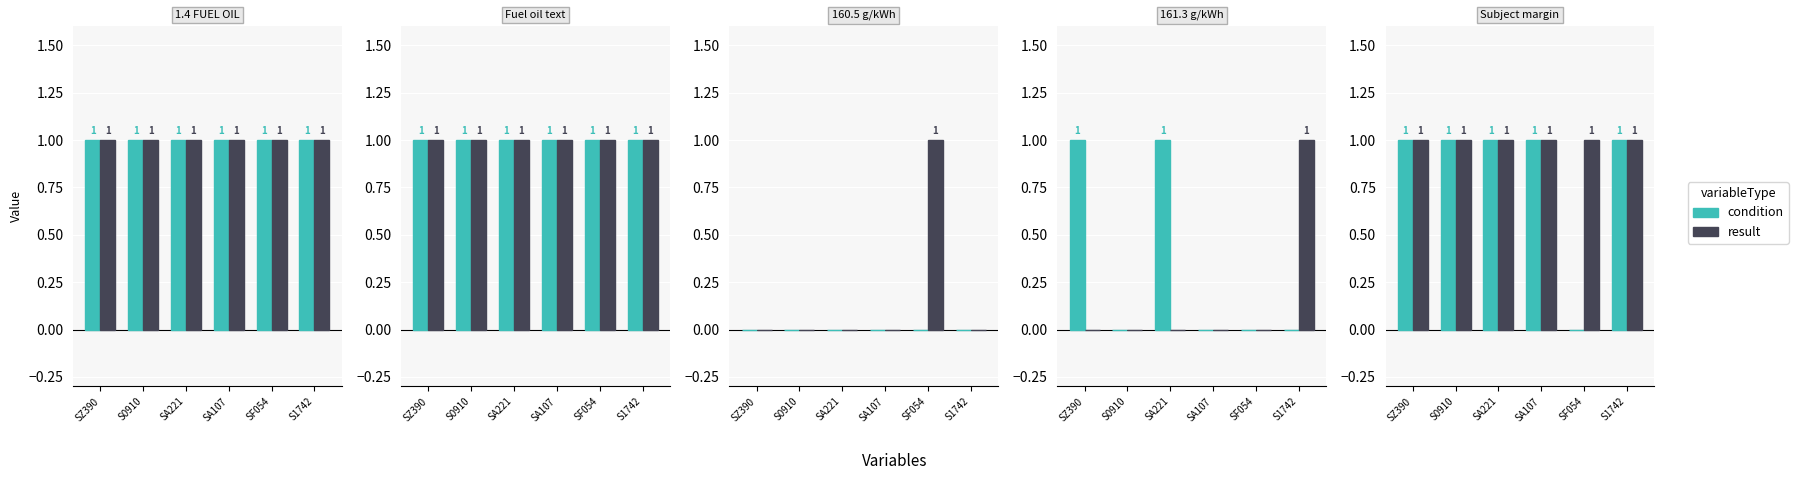

What is the label of the 1st bar from the right?

S1742